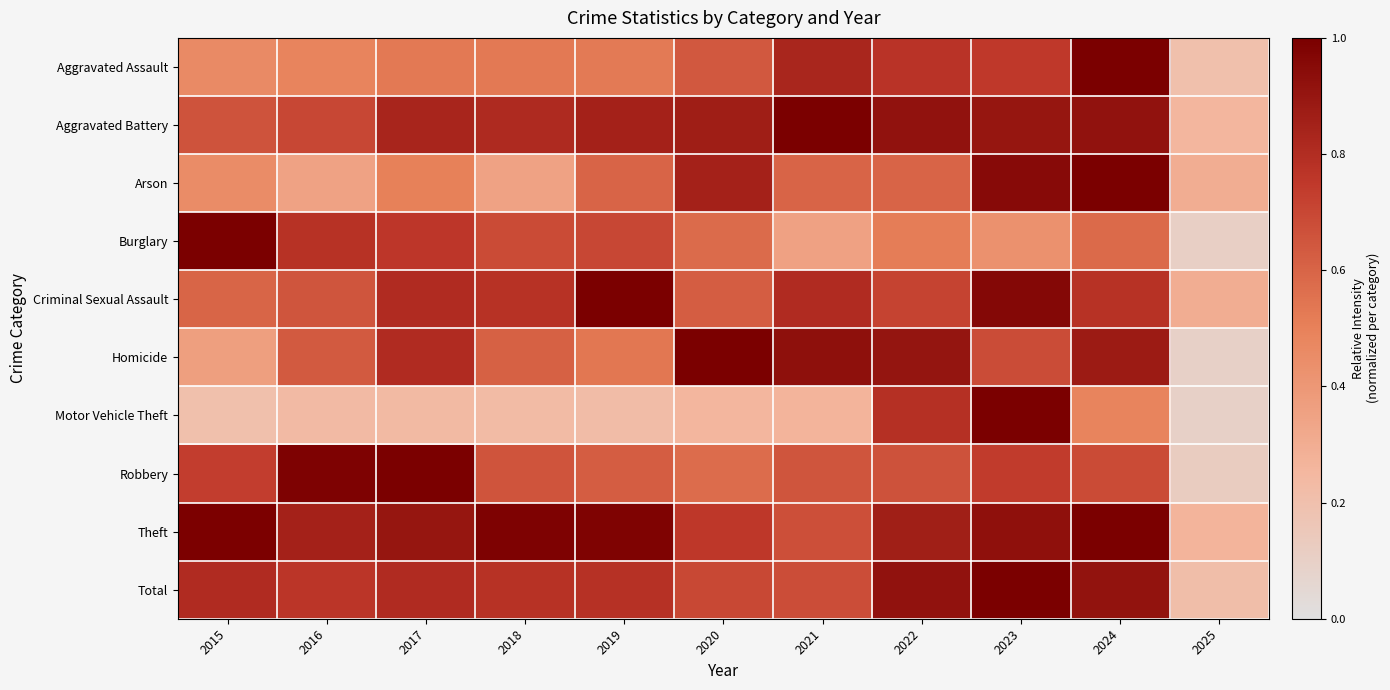

What is the difference between the highest and lowest values at 2015?

0.8